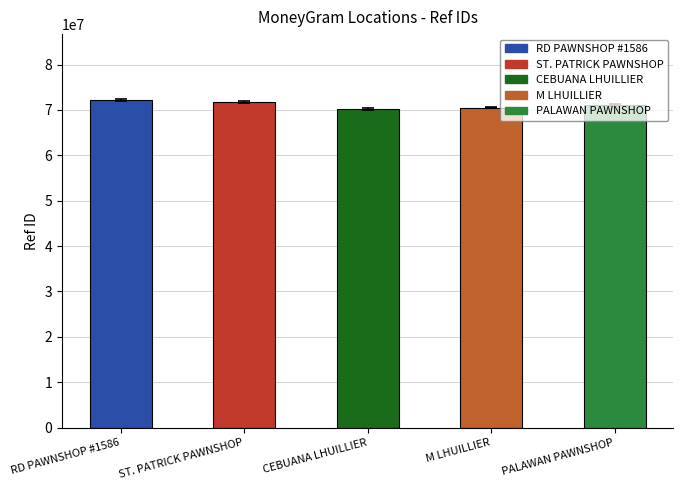

Is it true that the value at PALAWAN PAWNSHOP is 70993273?

True